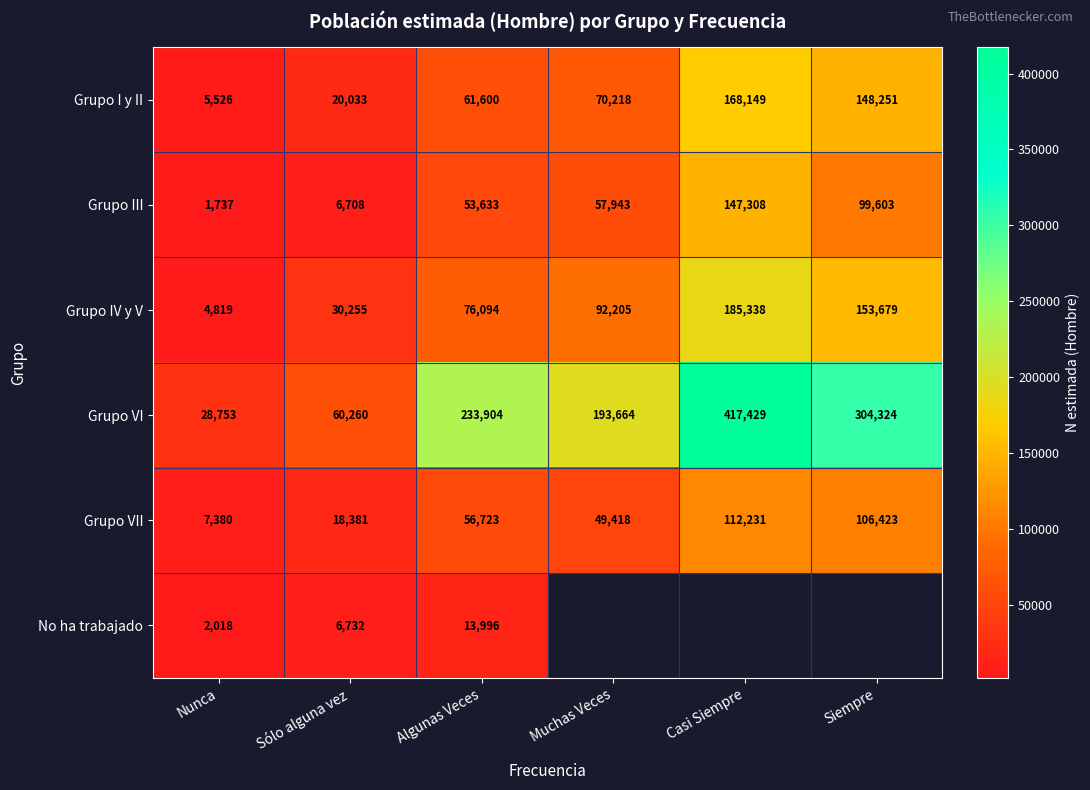

List the labels in order of Grupo I y II value, smallest first.

Nunca, Sólo alguna vez, Algunas Veces, Muchas Veces, Siempre, Casi Siempre